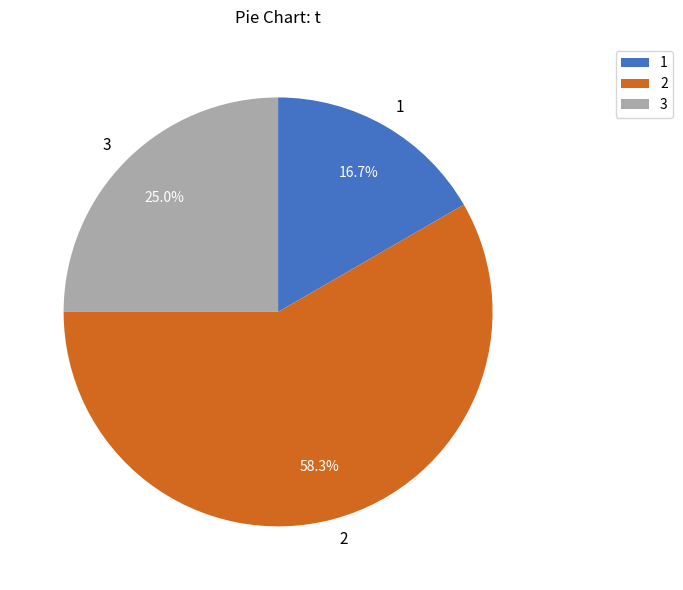

What portion of the pie excludes 2?

41.7%